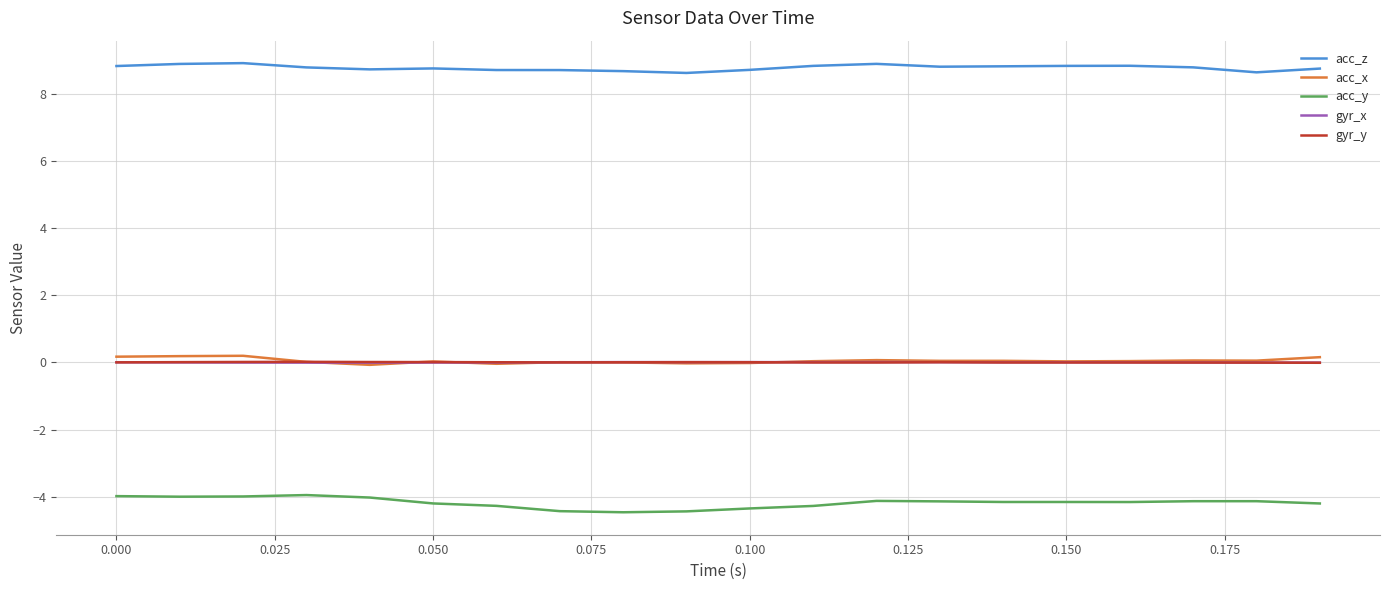

Which series has the widest spread of values?

acc_y